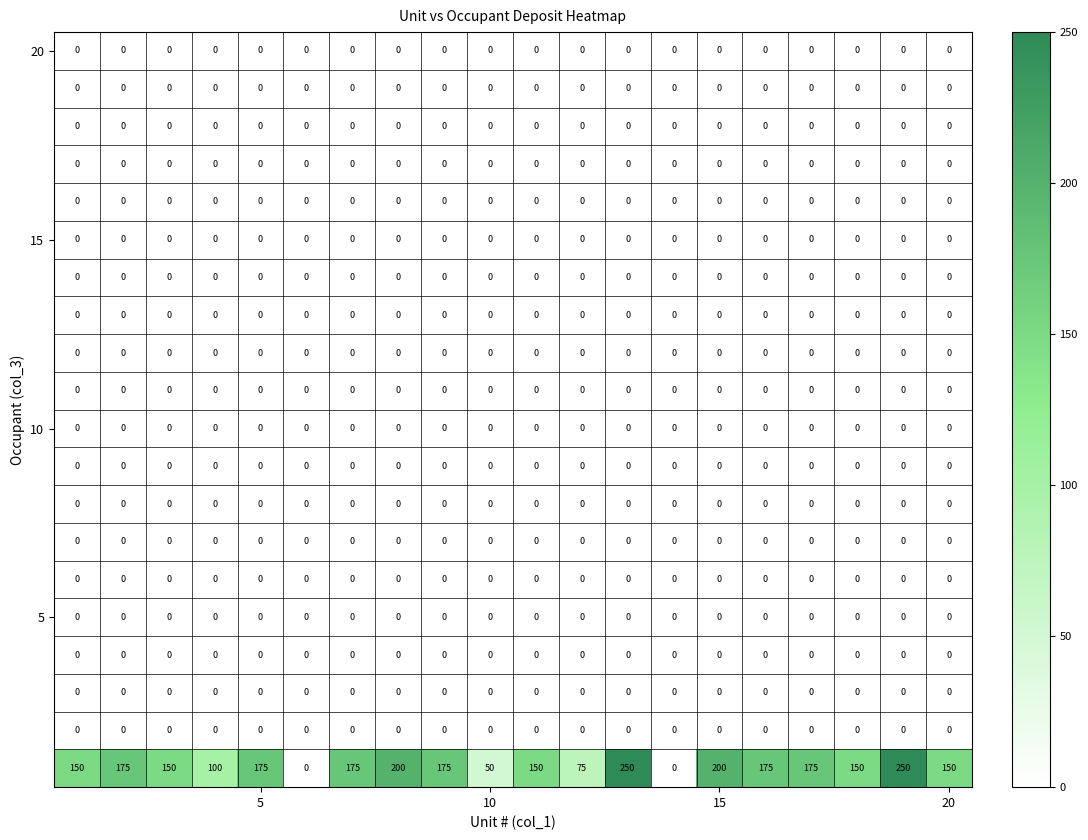

At how many categories does at least one series exceed 39?

18